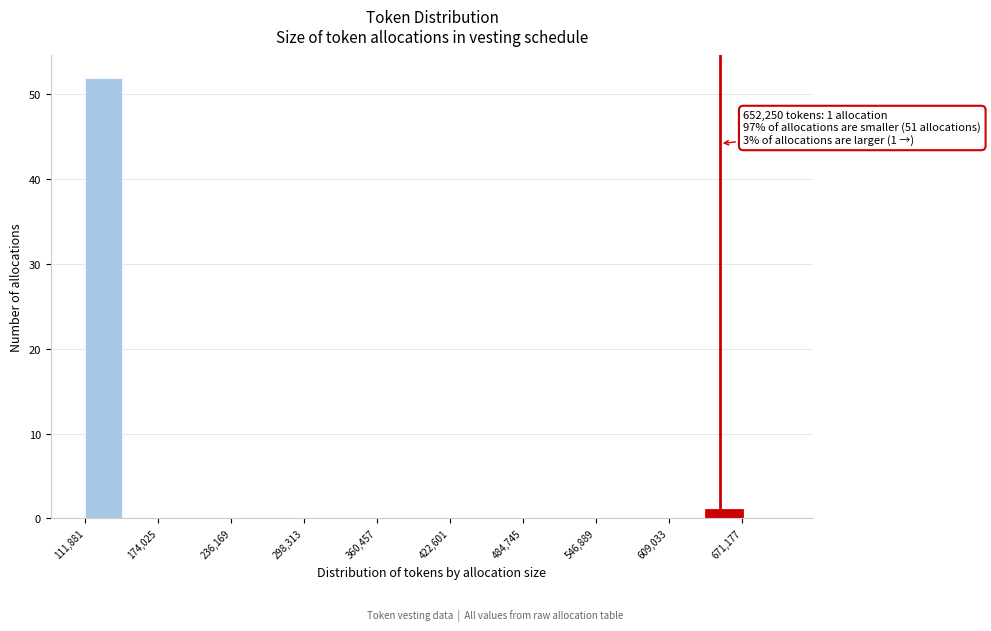

Read against the x-axis, roughly where is the centre of the tallest bar?

130000